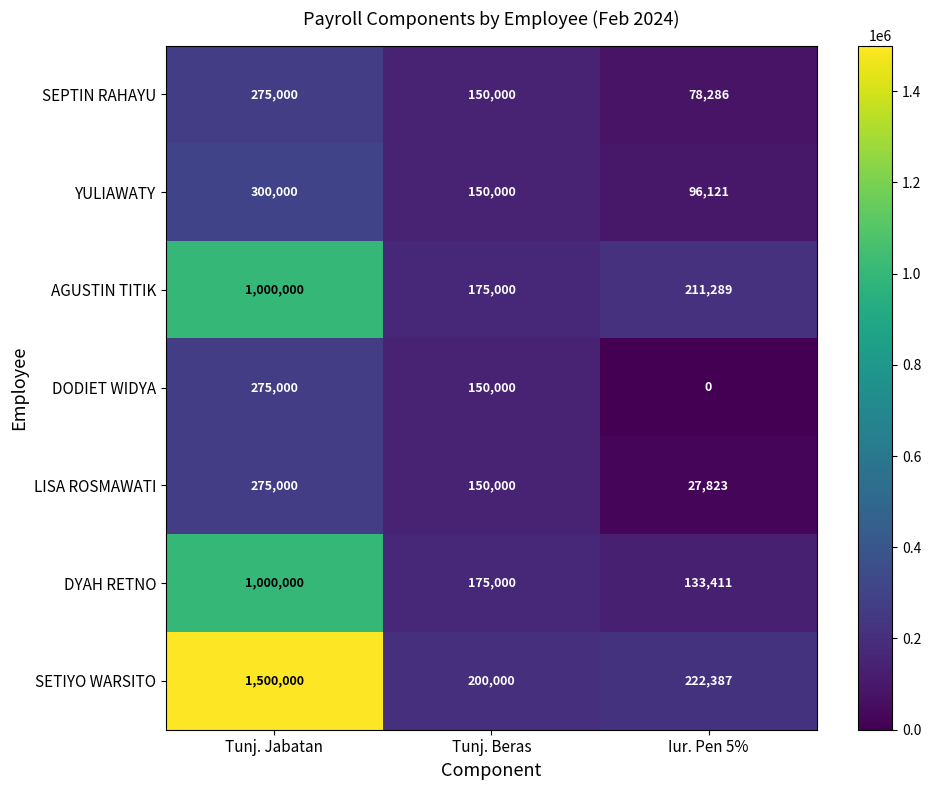

What is the difference between the second highest and minimum values in the SETIYO WARSITO series?

22387